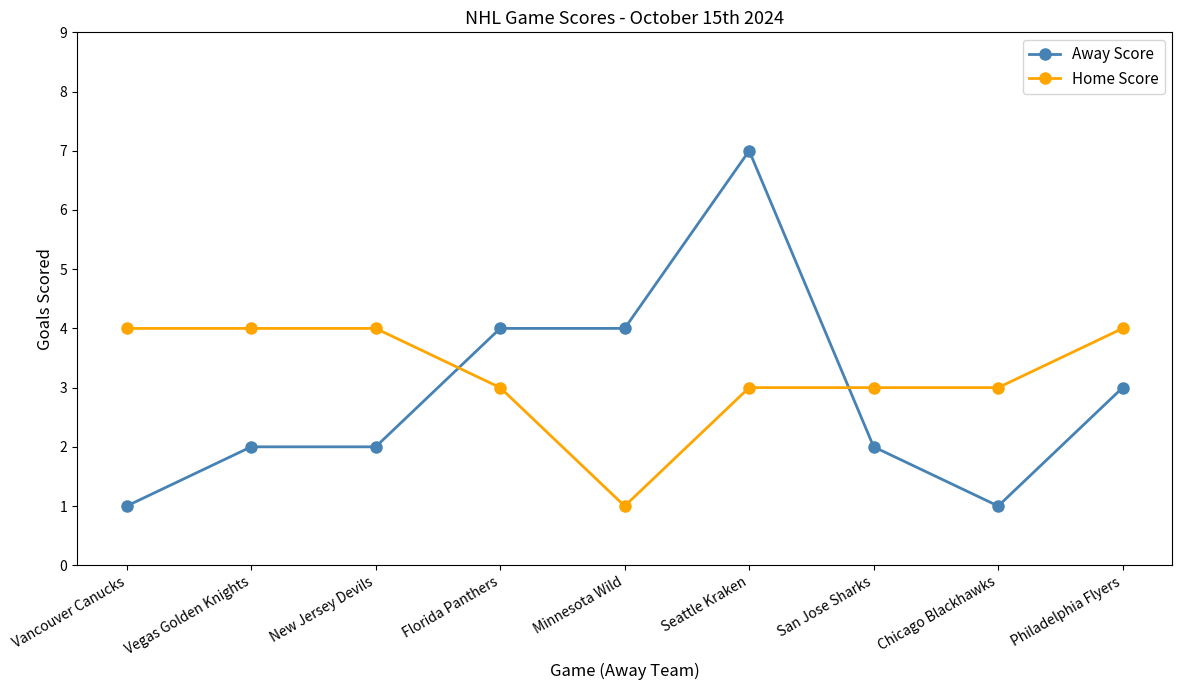

Reading left to right, list all the values displayed in this chart.

Away Score: Vancouver Canucks=1	Vegas Golden Knights=2	New Jersey Devils=2	Florida Panthers=4	Minnesota Wild=4	Seattle Kraken=7	San Jose Sharks=2	Chicago Blackhawks=1	Philadelphia Flyers=3
Home Score: Vancouver Canucks=4	Vegas Golden Knights=4	New Jersey Devils=4	Florida Panthers=3	Minnesota Wild=1	Seattle Kraken=3	San Jose Sharks=3	Chicago Blackhawks=3	Philadelphia Flyers=4